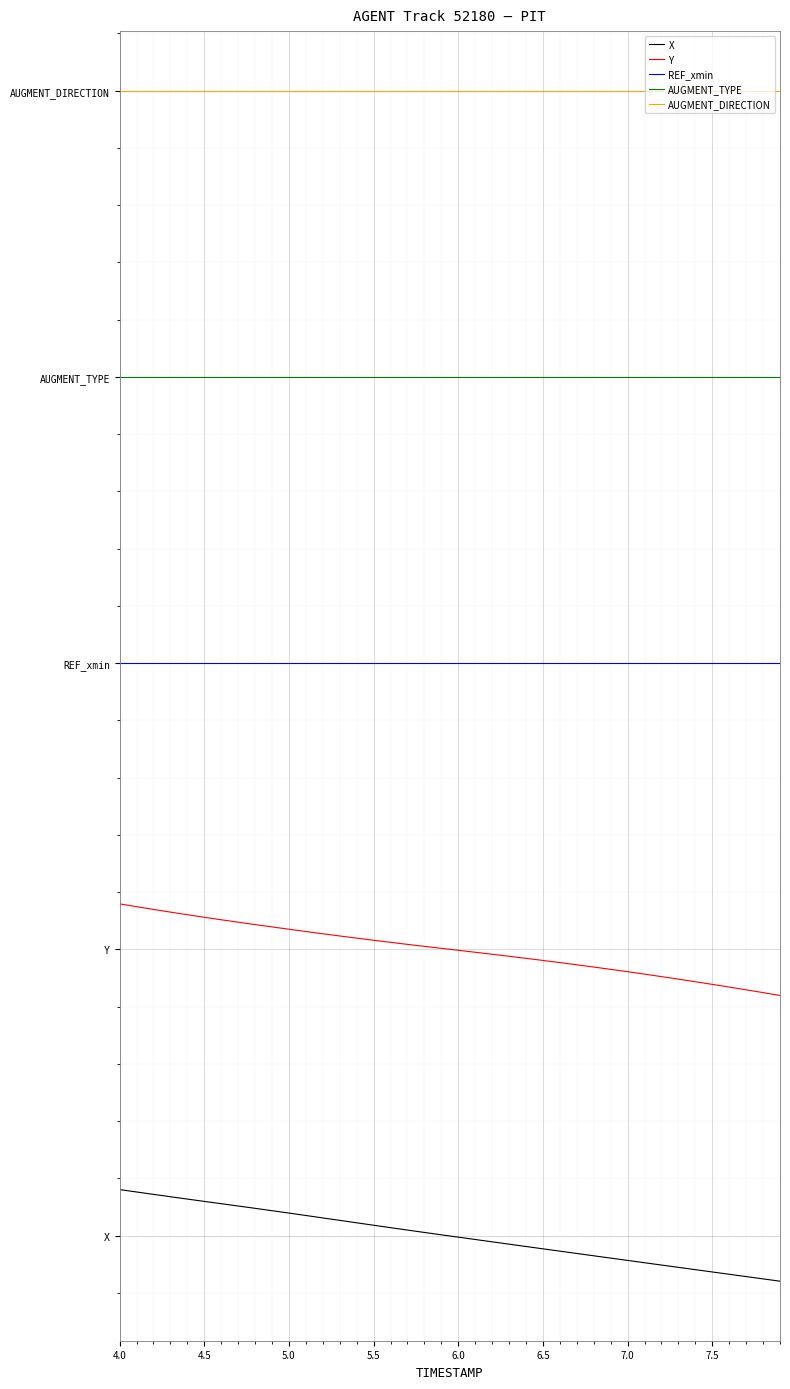

List the series in order of their peak value, highest first.

AUGMENT_DIRECTION, AUGMENT_TYPE, REF_xmin, Y, X